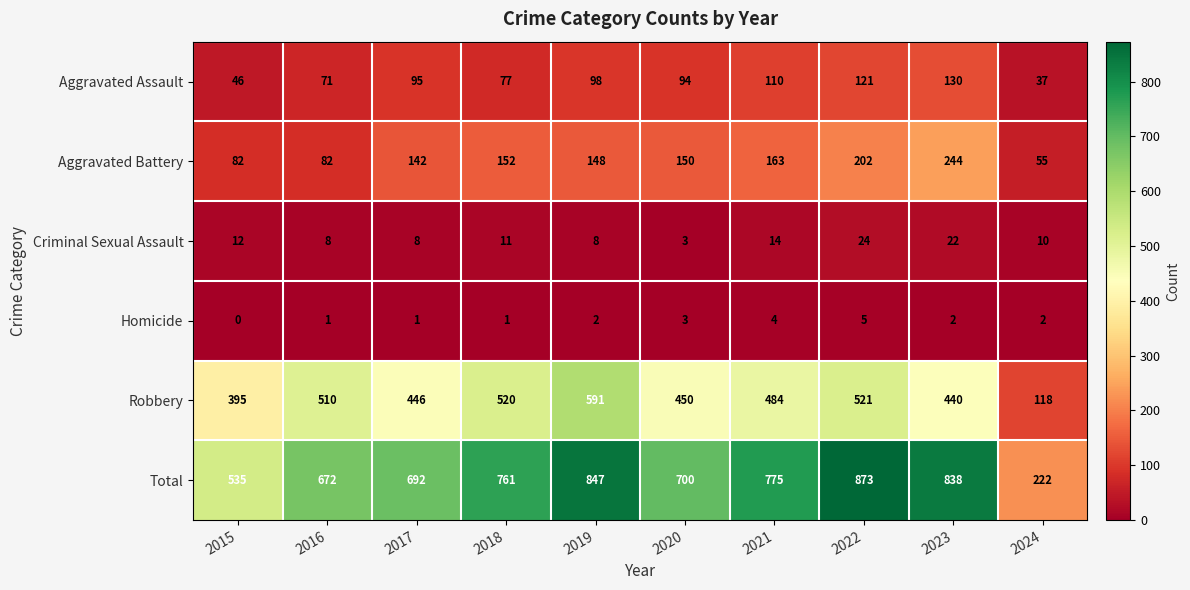

The Total series shows 183 at 2019. True or false?

False